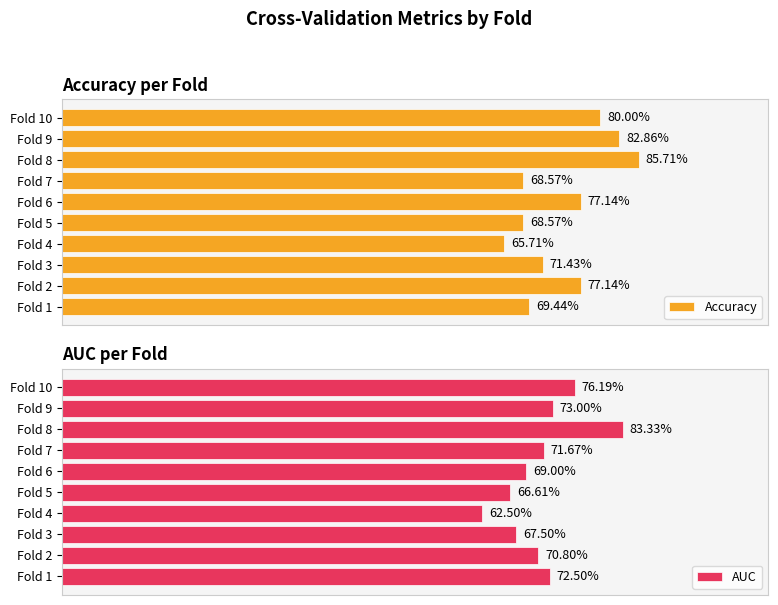

Is it true that AUC equals 0.7 at Fold 6?

True